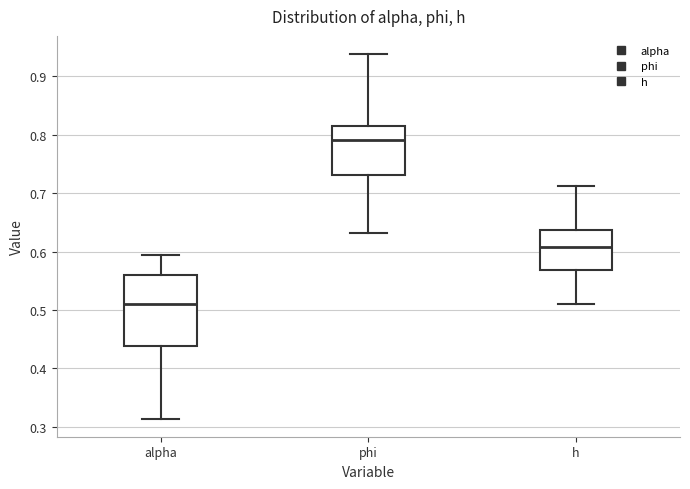

Which box is the tallest, from its lower edge to its upper edge?

alpha